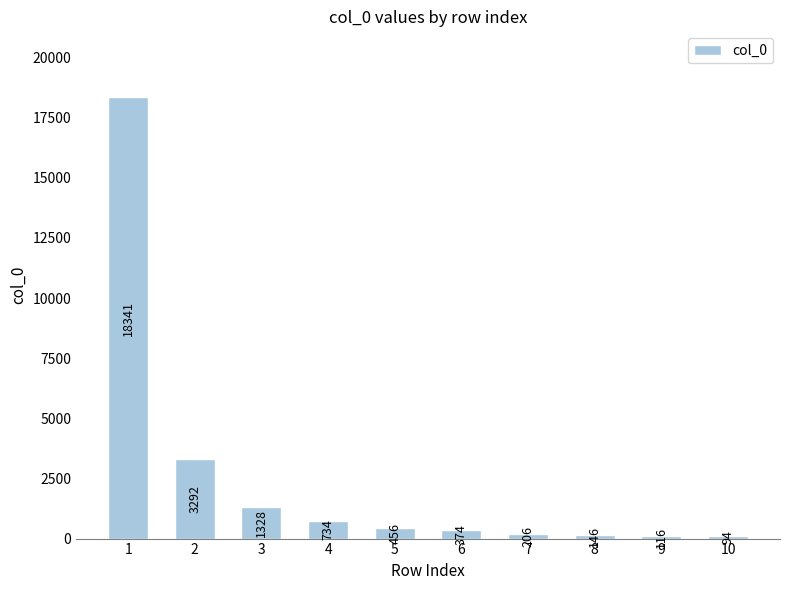

Approximately how many times larger is the value at 8 compared to 5?

0.3